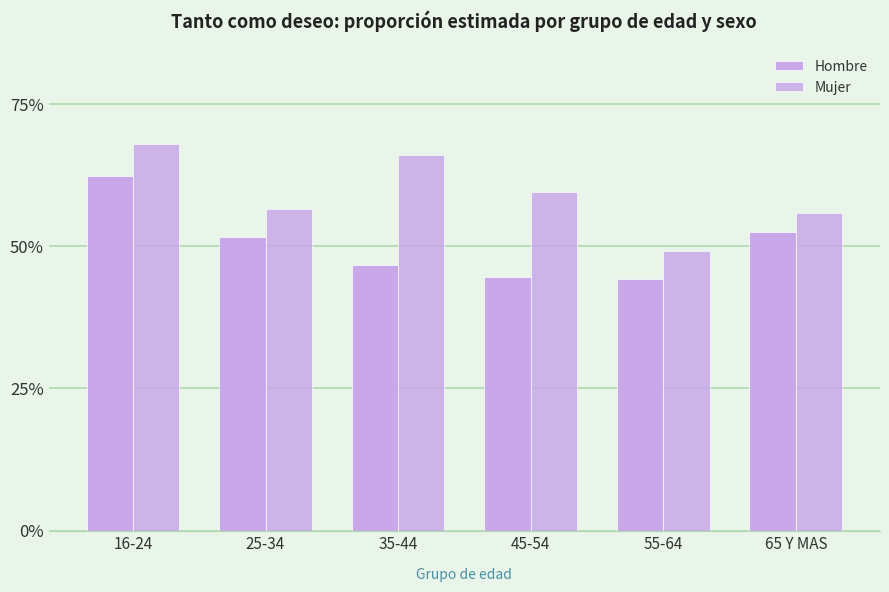

Does the chart contain any negative values?

No